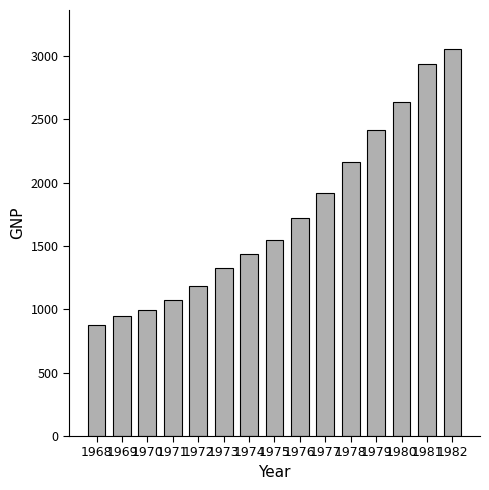

Rank the categories by value from lowest to highest.

1968, 1969, 1970, 1971, 1972, 1973, 1974, 1975, 1976, 1977, 1978, 1979, 1980, 1981, 1982